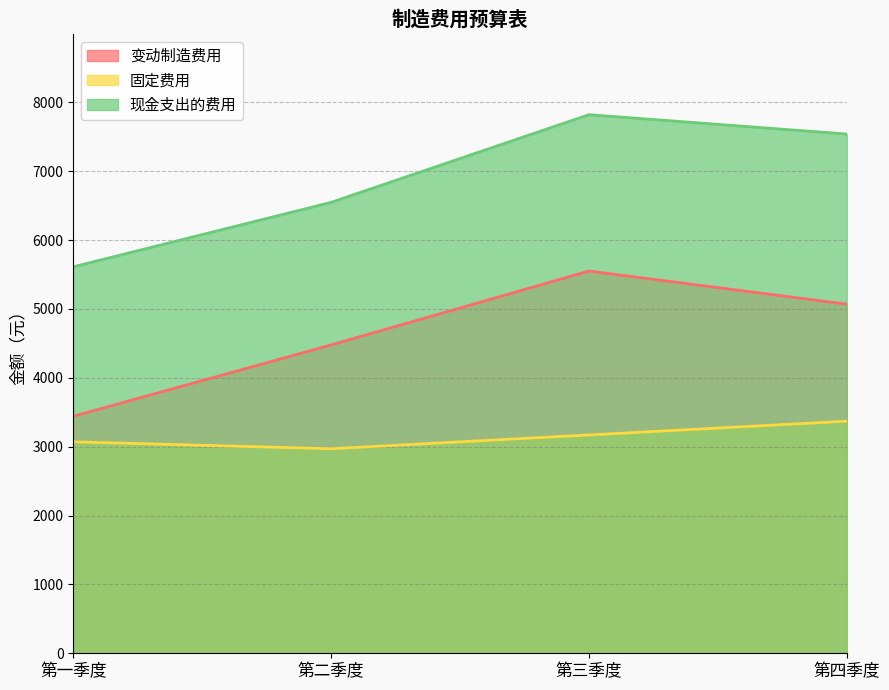

What is the total value across all series at 第三季度?

16540